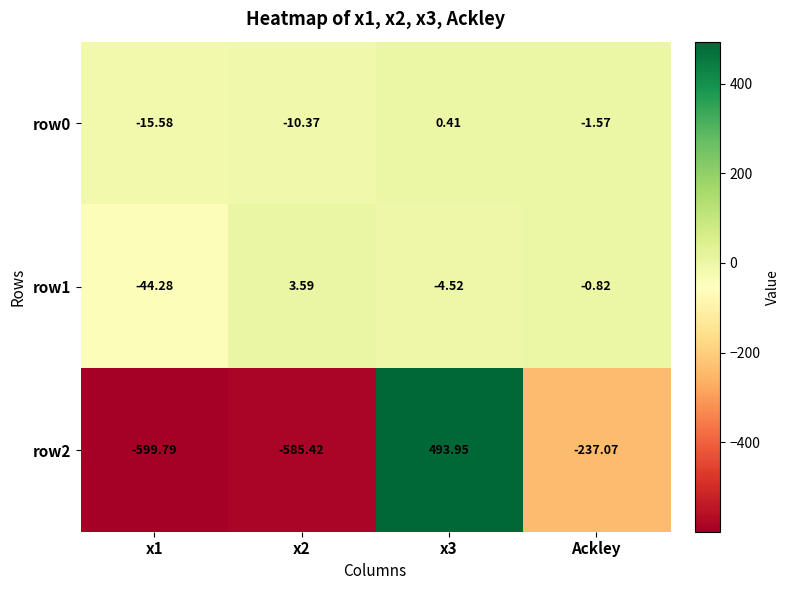

At which category is the sum across all series the highest?

x3